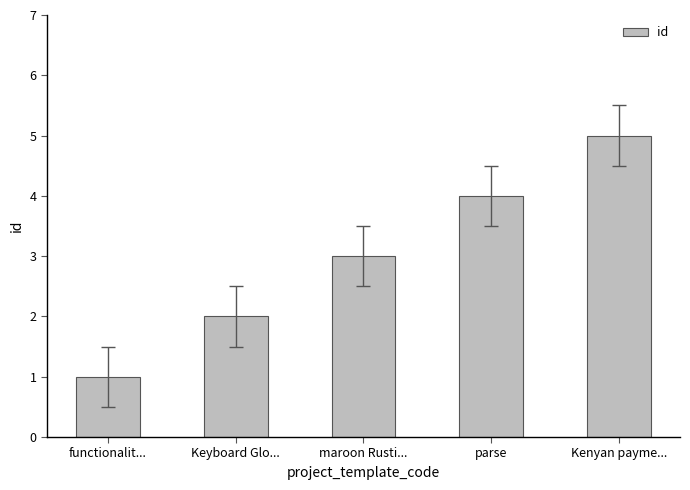

Reading right to left, list all the values displayed in this chart.

Kenyan payme...=5	parse=4	maroon Rusti...=3	Keyboard Glo...=2	functionalit...=1